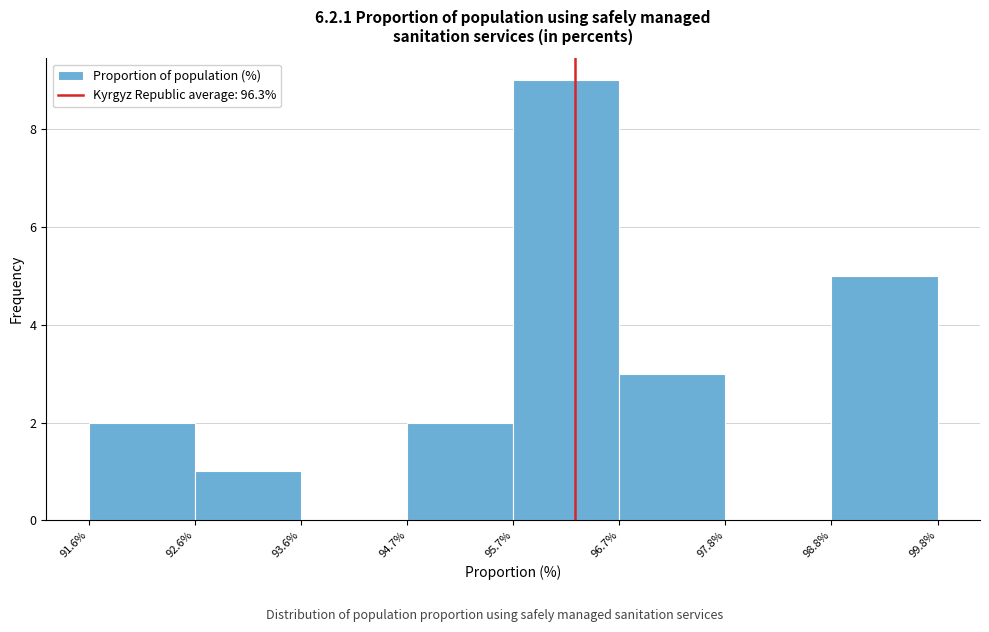

How tall is the bar that spans 98.8% to 99.8% on the x-axis? The values are not printed on the chart, so give them approximately, as read against the axis.

5